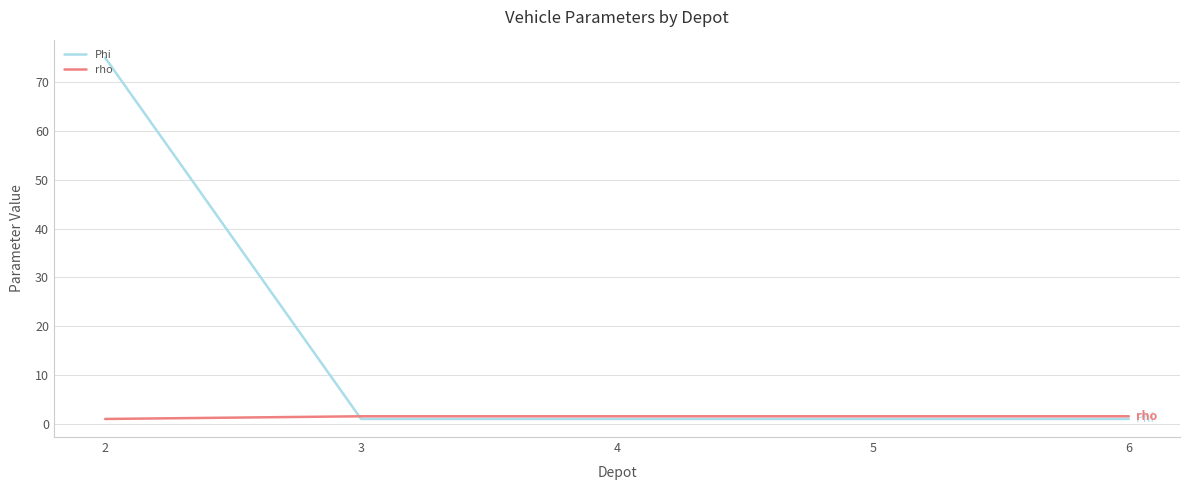

What is the sum of the Phi values at 2 and 3?

76.0